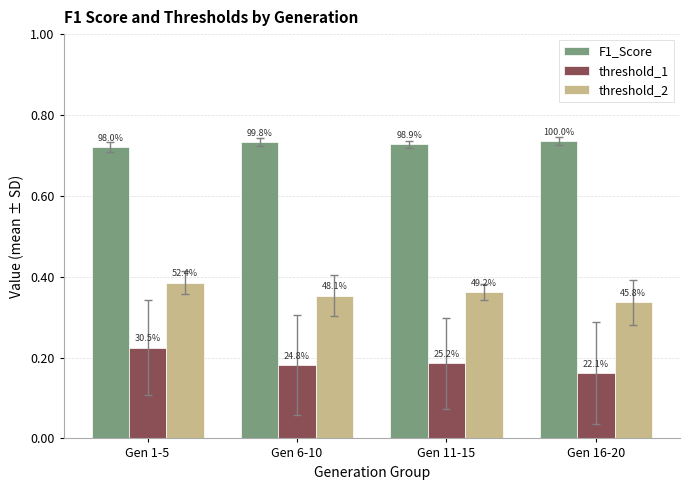

Which category has the lowest value in the F1_Score series?

Gen 1-5